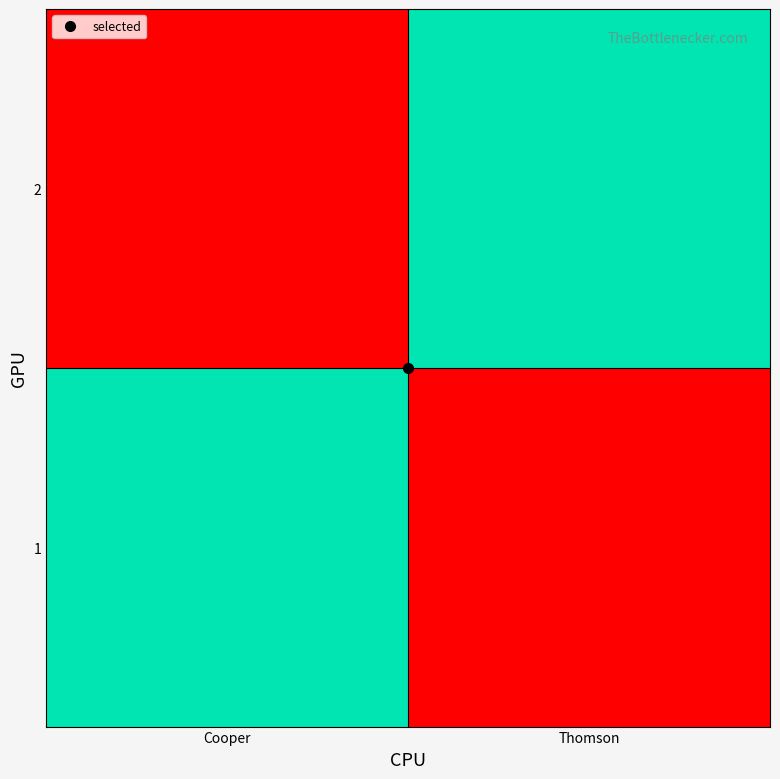

Reading left to right, transcribe all the data shown in this chart.

1: Cooper=1	Thomson=0
2: Cooper=0	Thomson=1